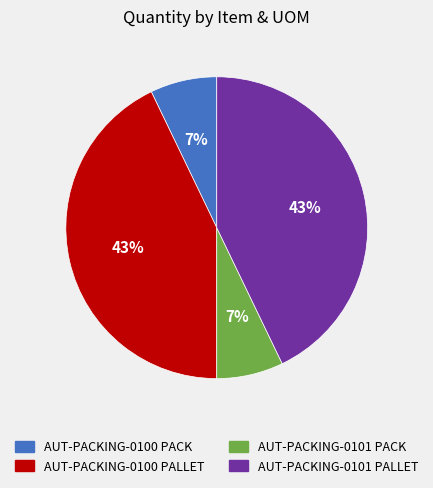

To the nearest percent, what is the difference between the largest and smallest slice percentages?

36%